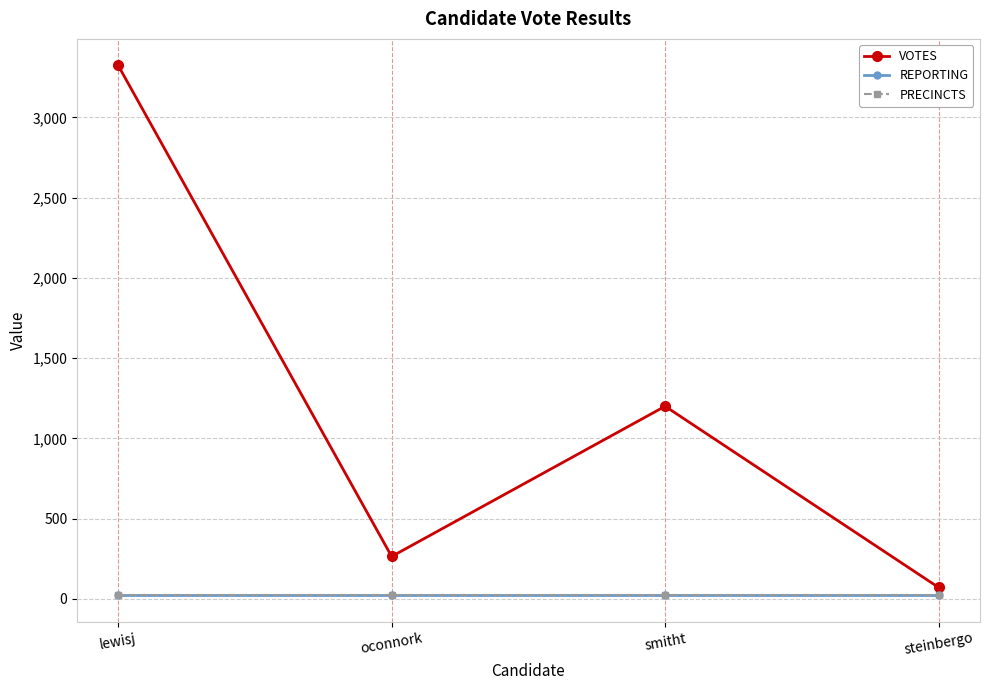

What is the difference between the second highest and second lowest values in the VOTES series?

936